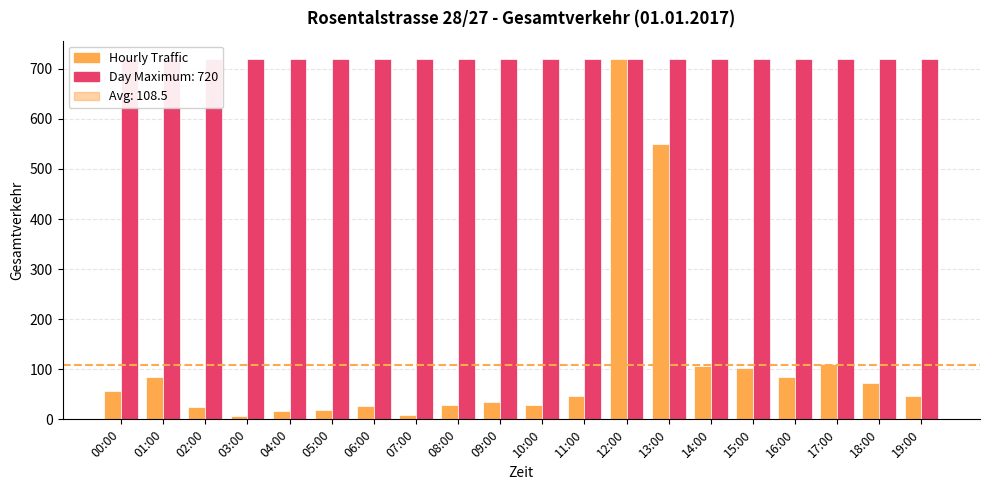

At which category does the chart reach its minimum across all series?

03:00